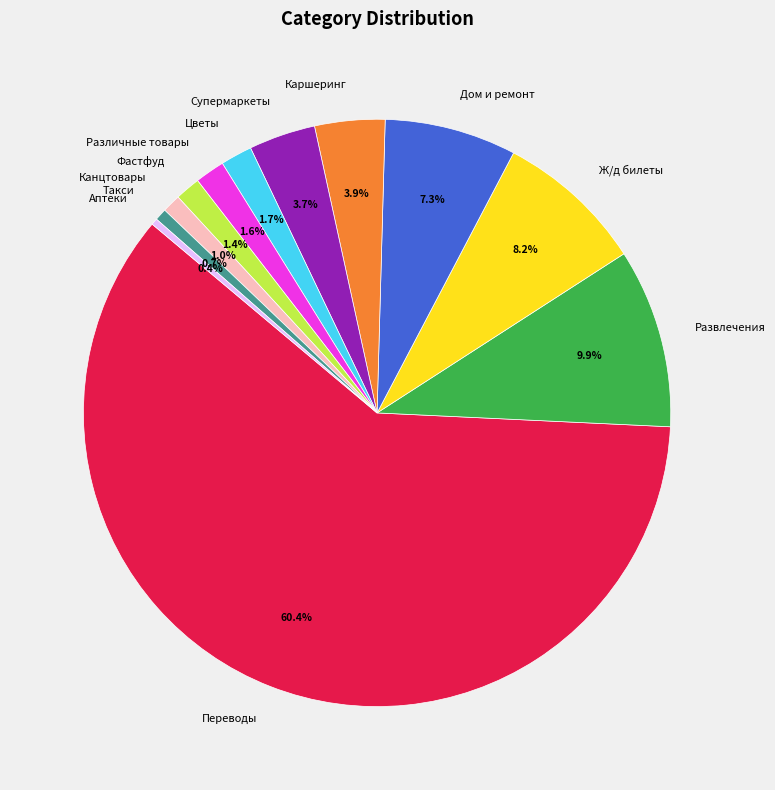

How much of the chart is everything except Такси?

99.3%